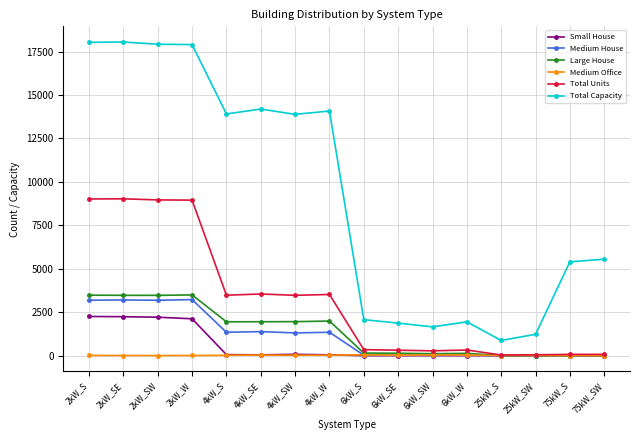

In Total Capacity, how many points are higher than both neighbors (excluding endpoints)?

4